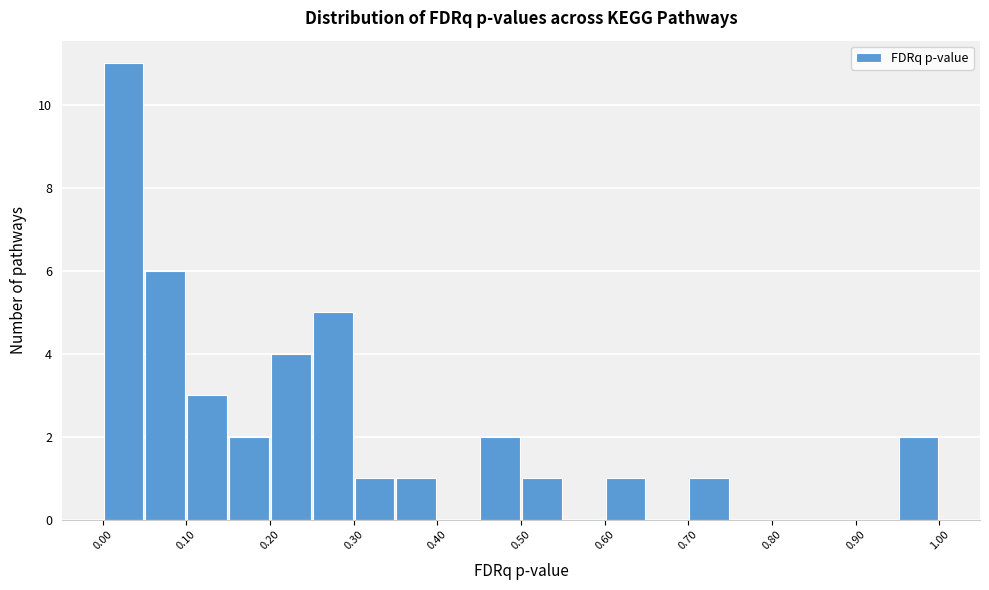

How tall is the bar that spans 0.45 to 0.50 on the x-axis? The values are not printed on the chart, so give them approximately, as read against the axis.

2